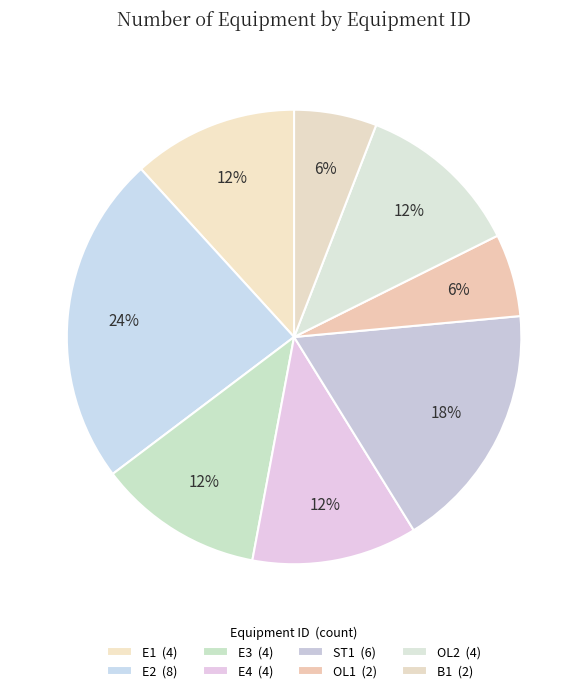

Is E3 the majority of the pie?

No